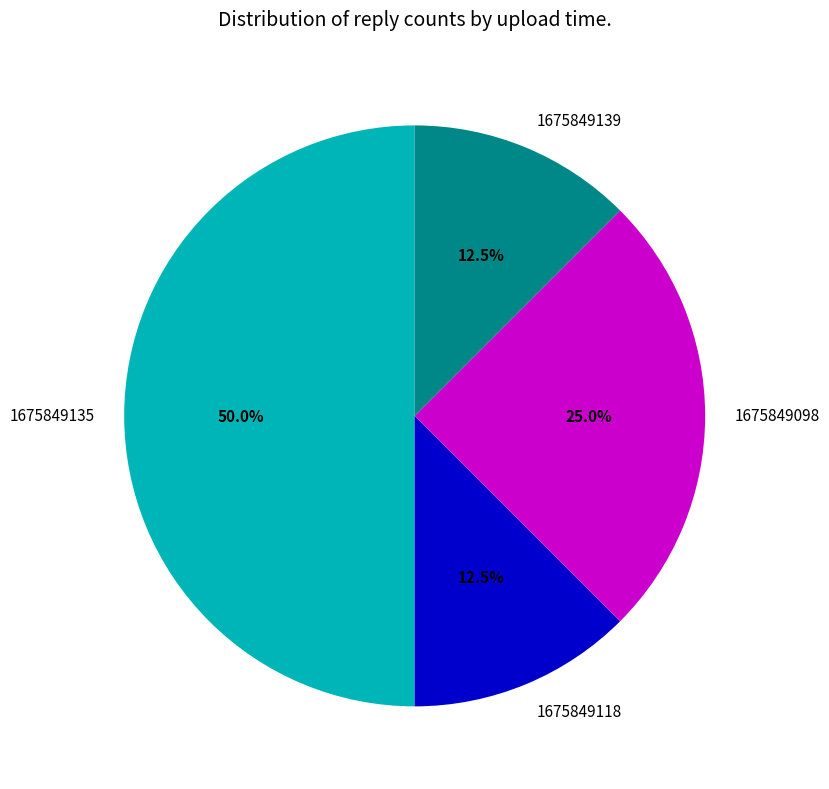

To the nearest percent, what percentage of the pie is 1675849135?

50%